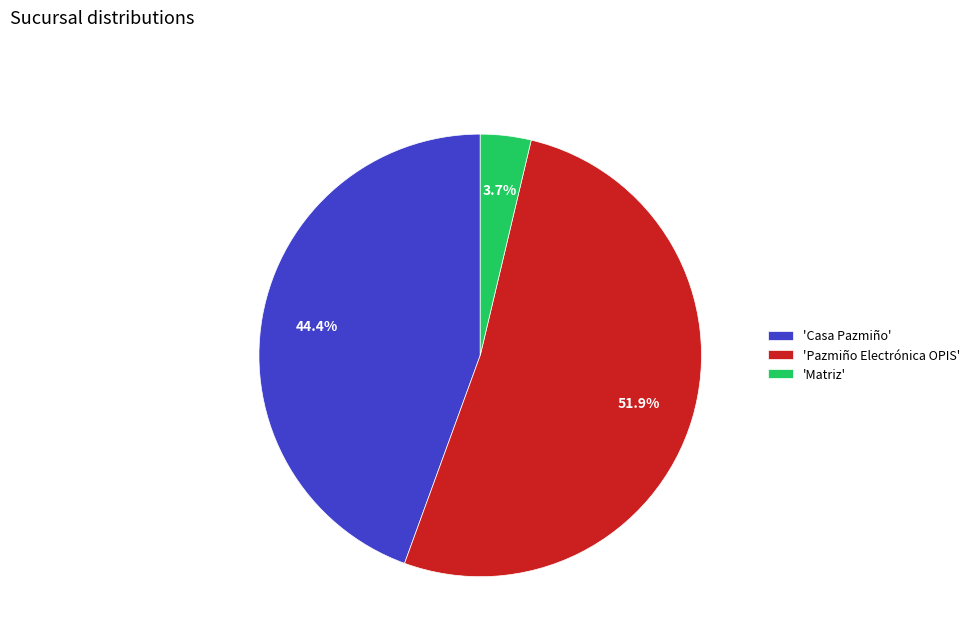

Which has a higher value, 'Casa Pazmiño' or 'Matriz'?

'Casa Pazmiño'